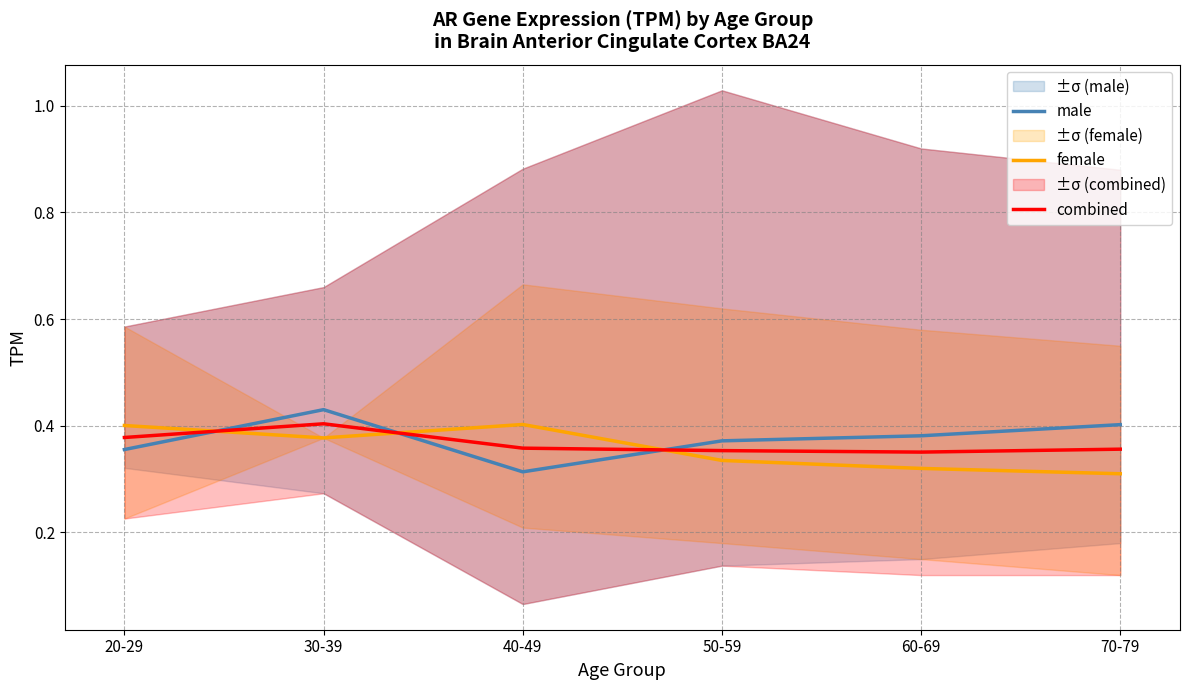

What is the highest value of the combined series?

0.4